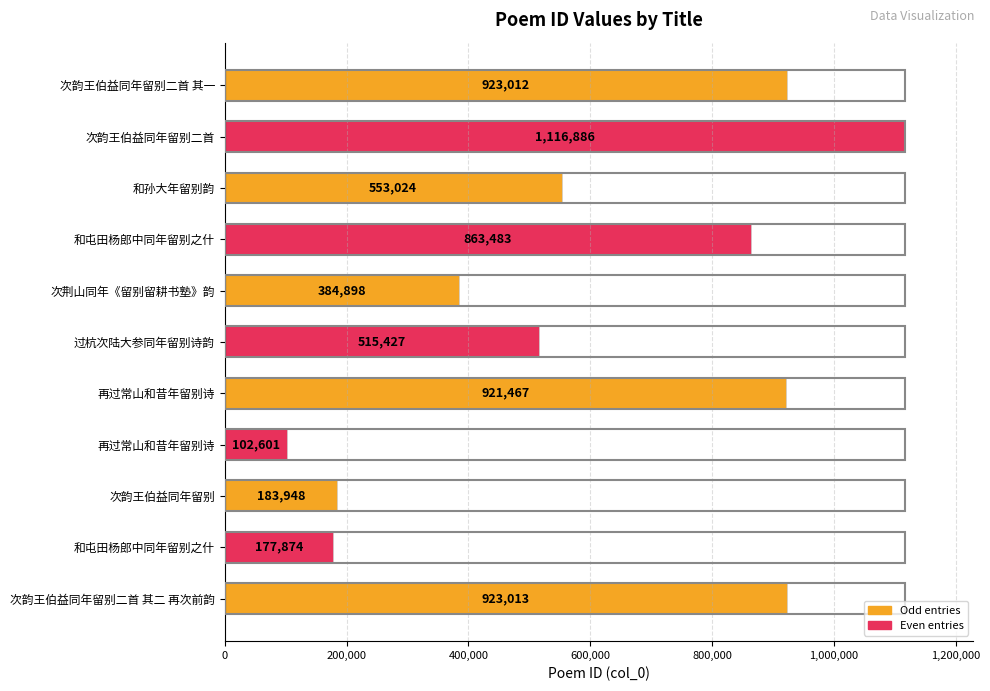

At which category does the chart reach its peak across all series?

次韵王伯益同年留别二首